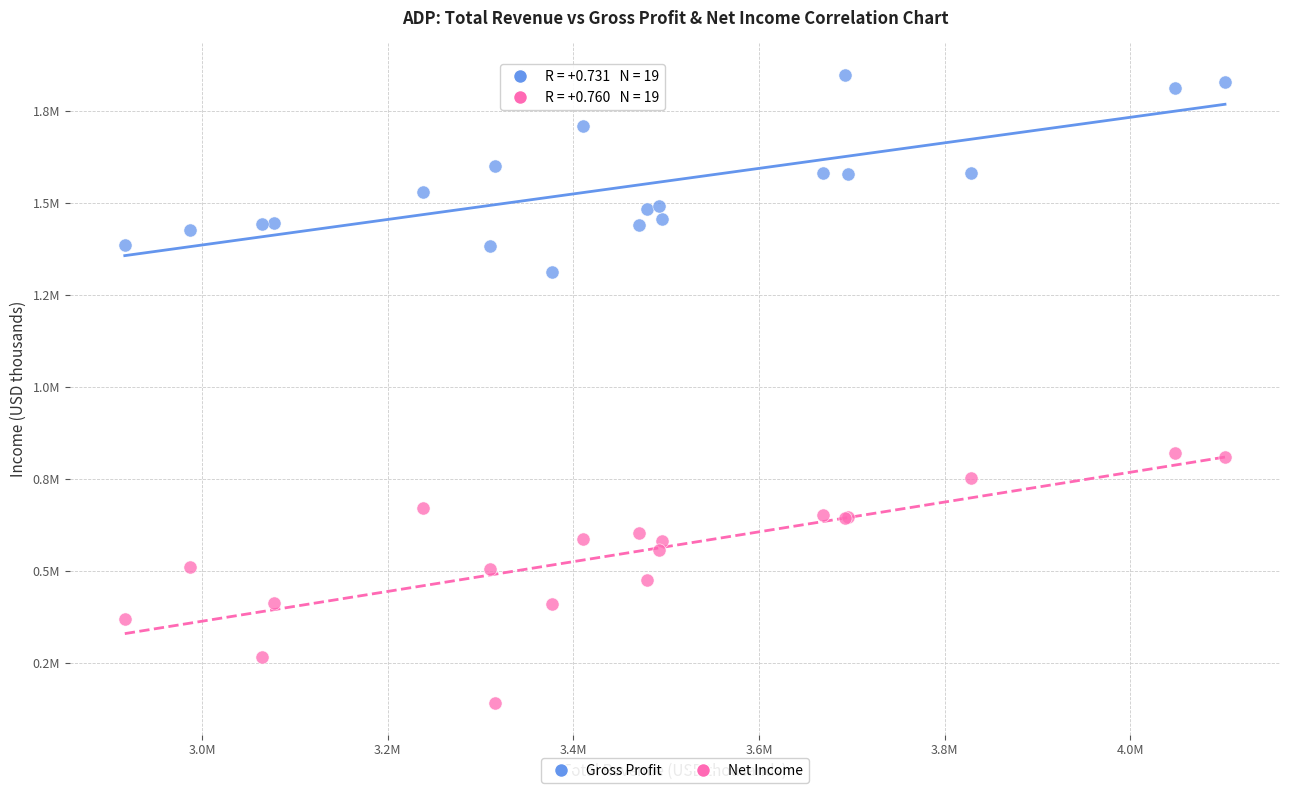

Which series reaches the minimum Y coordinate?

Net Income